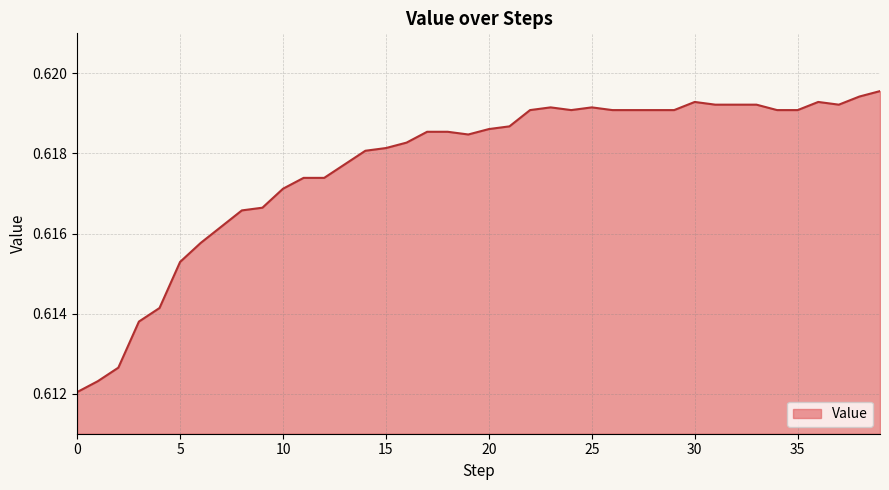

True or false: there are more than 1 points higher than both neighbors.

True